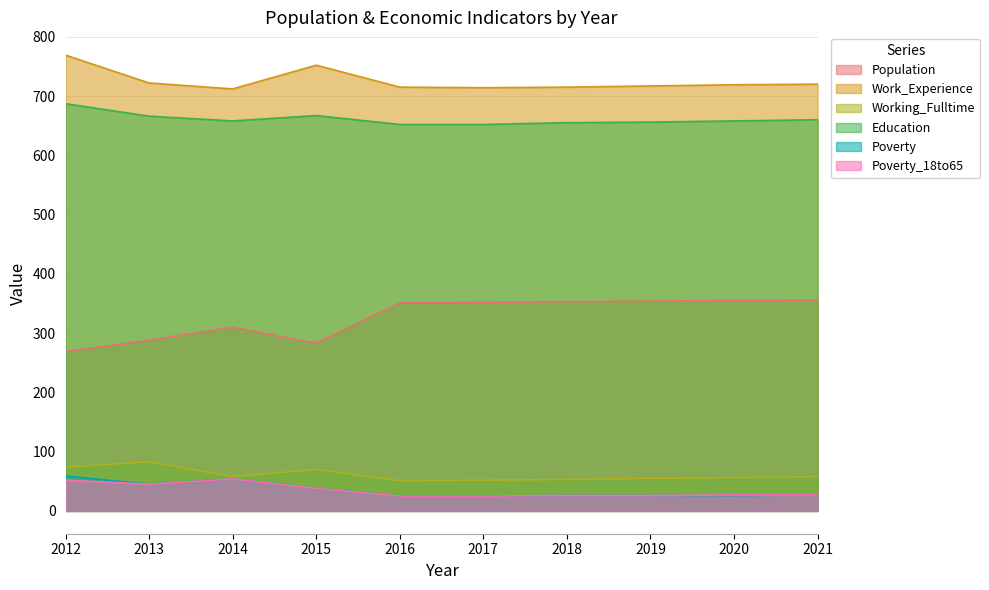

The value of Poverty at 2021 is 11. True or false?

False